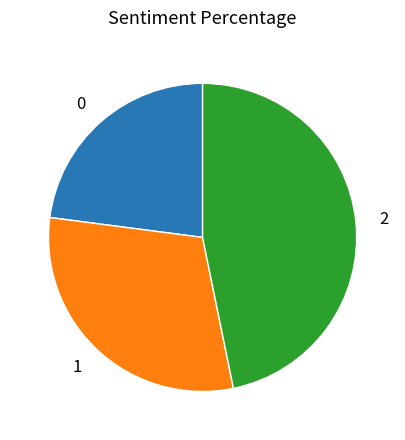

The 1 slice represents 30% of the pie. True or false?

True